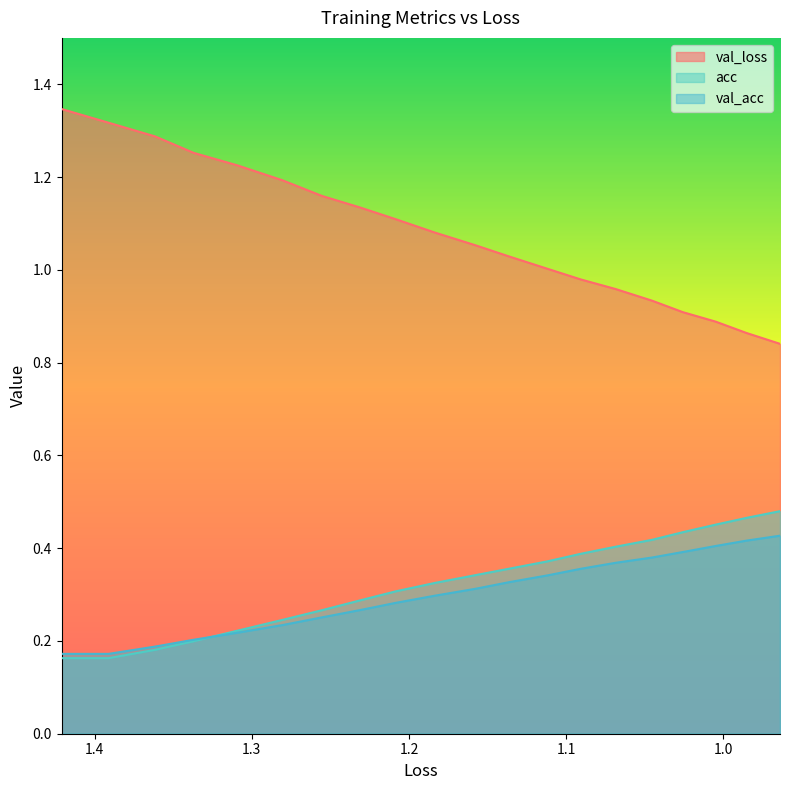

List the series in order of their peak value, lowest first.

val_acc, acc, val_loss